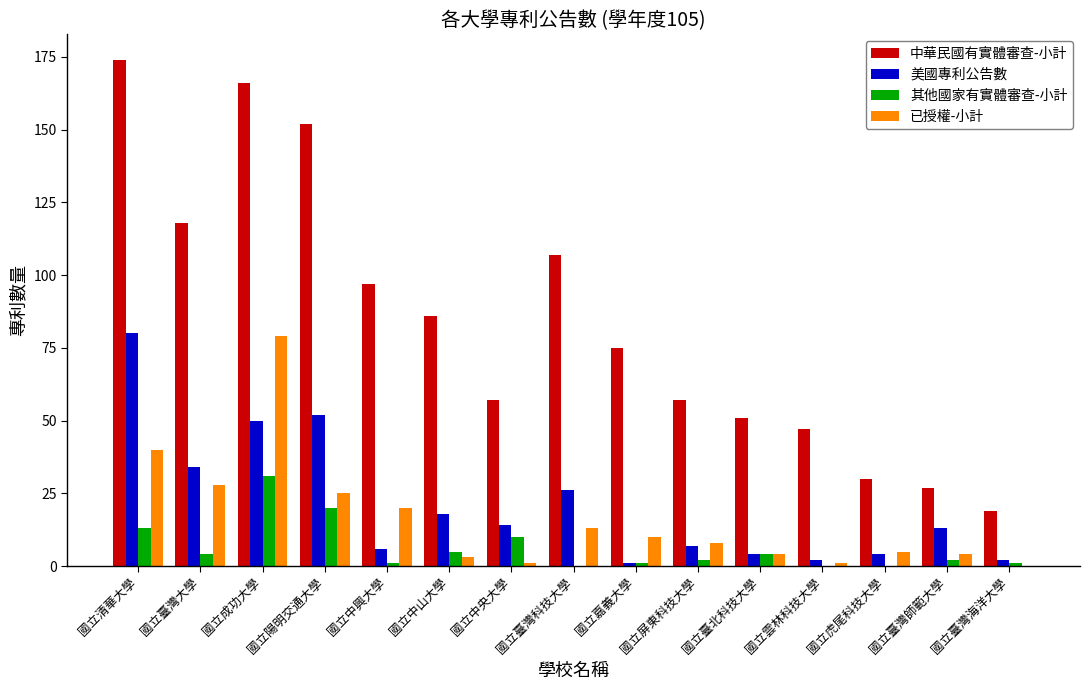

The 其他國家有實體審查-小計 series shows 4 at 國立臺灣大學. True or false?

True